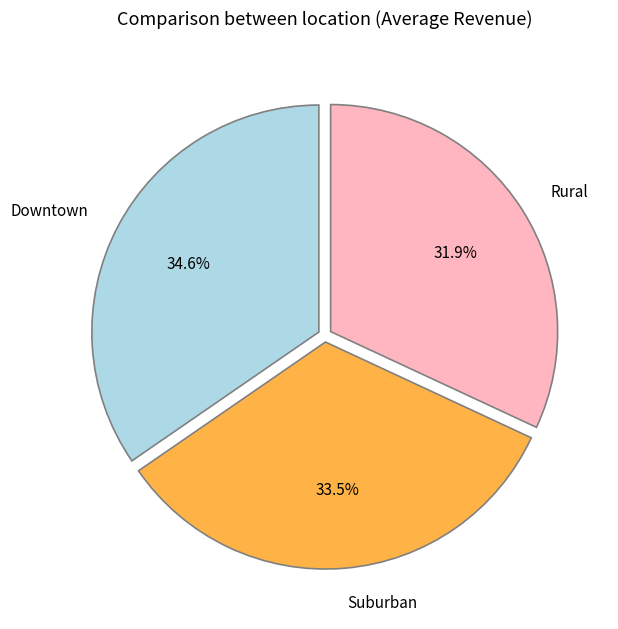

How many segments does this pie chart have?

3